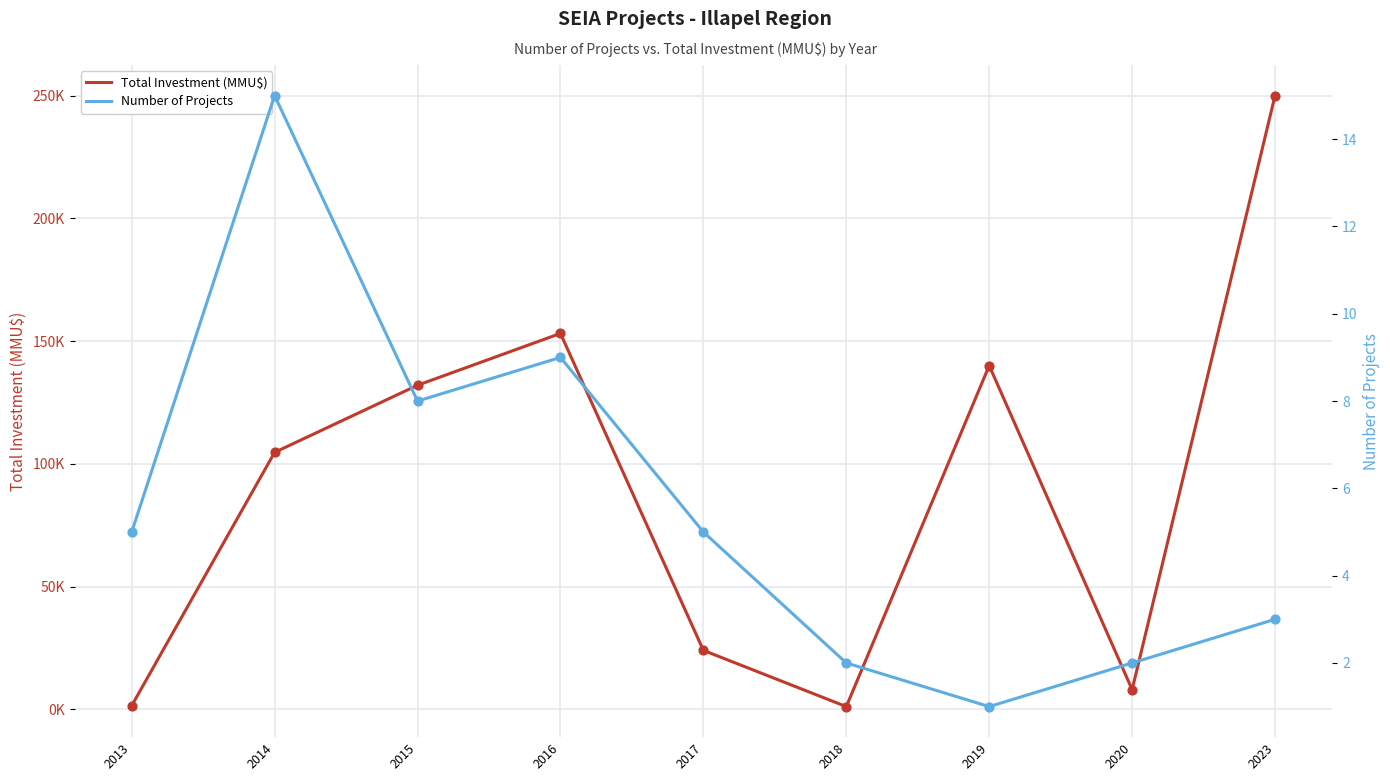

What are all the series names shown in the legend?

Total Investment (MMU$), Number of Projects